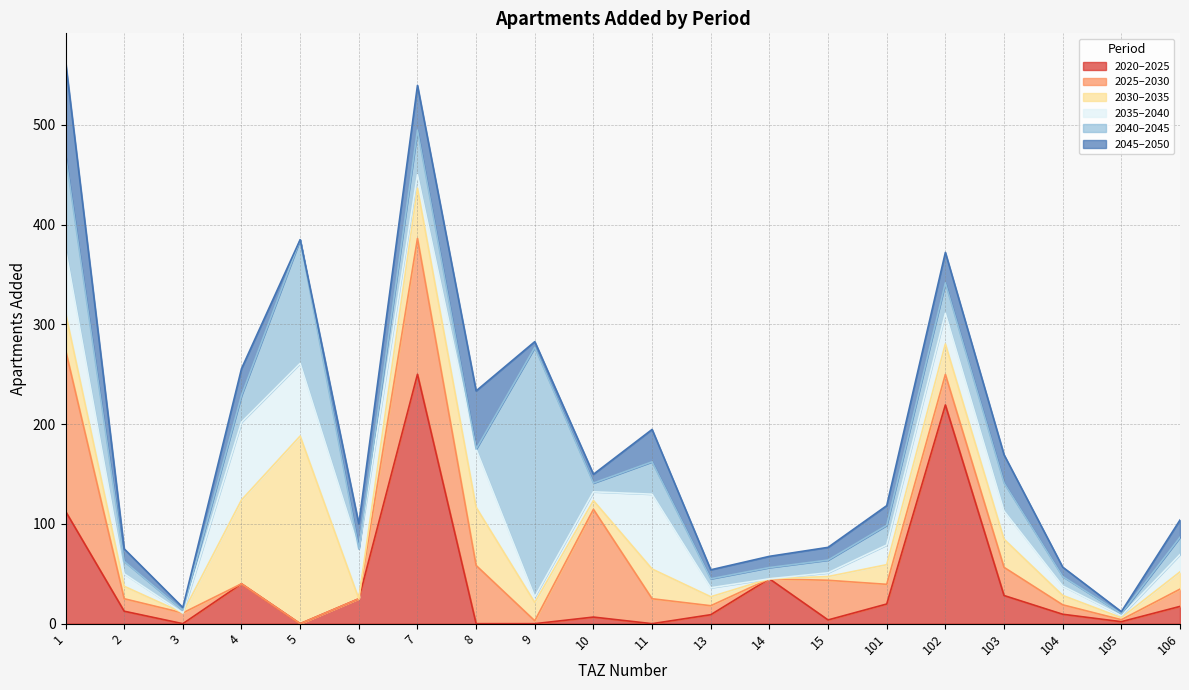

Is it true that add_aprt_2040_2045 equals 132.5 at 1?

False